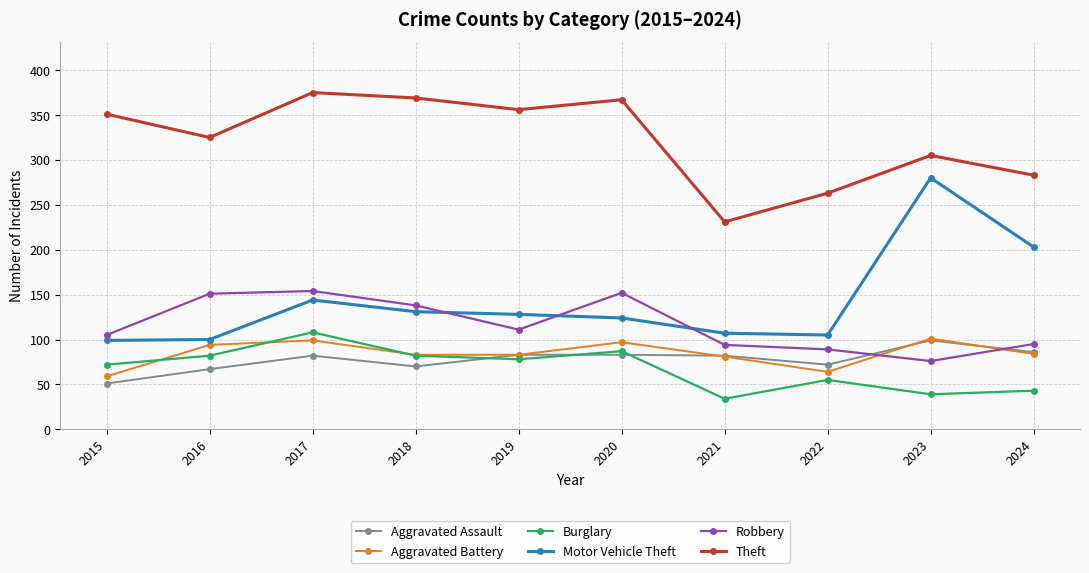

What is the total value across all series at 2016?

819